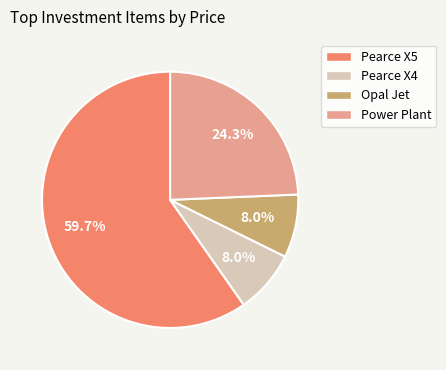

Does Pearce X4 account for over 50% of the chart?

No